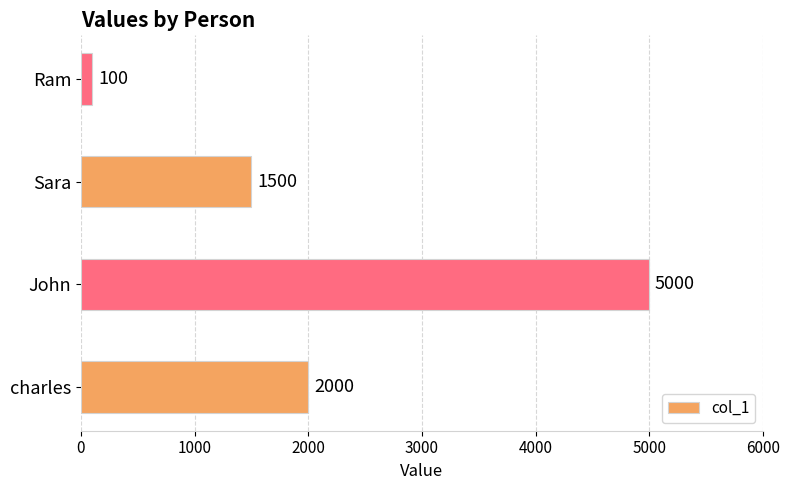

Reading bottom to top, transcribe all the data shown in this chart.

2000	5000	1500	100